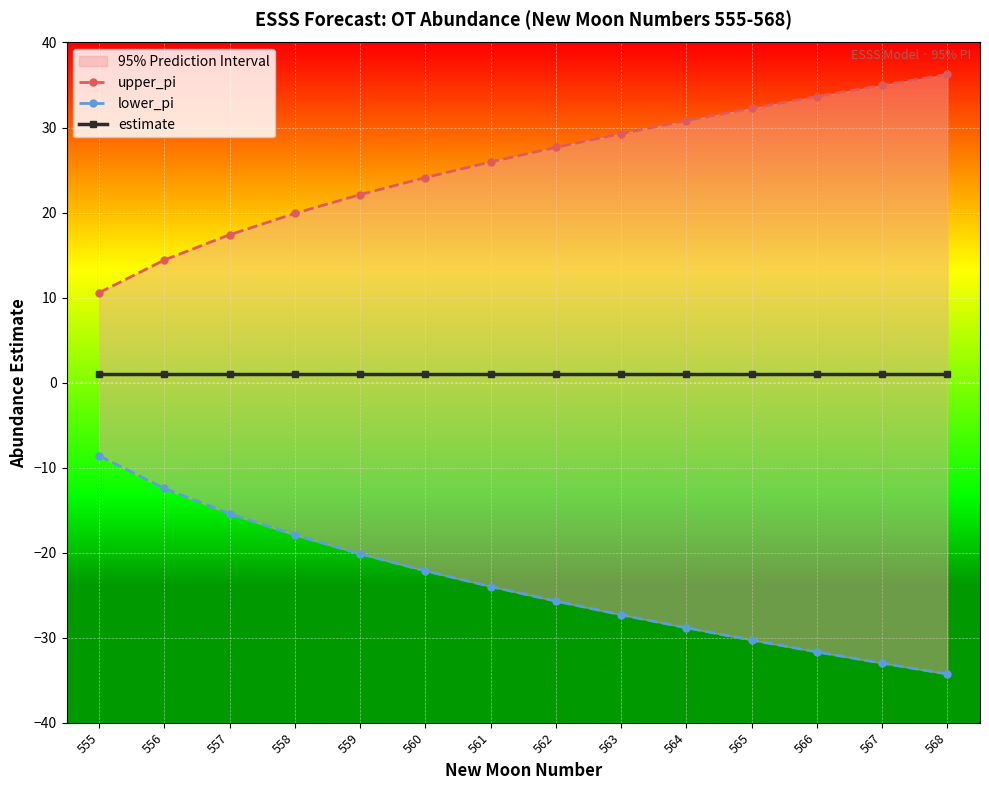

Which category has the lowest value across all series?

568